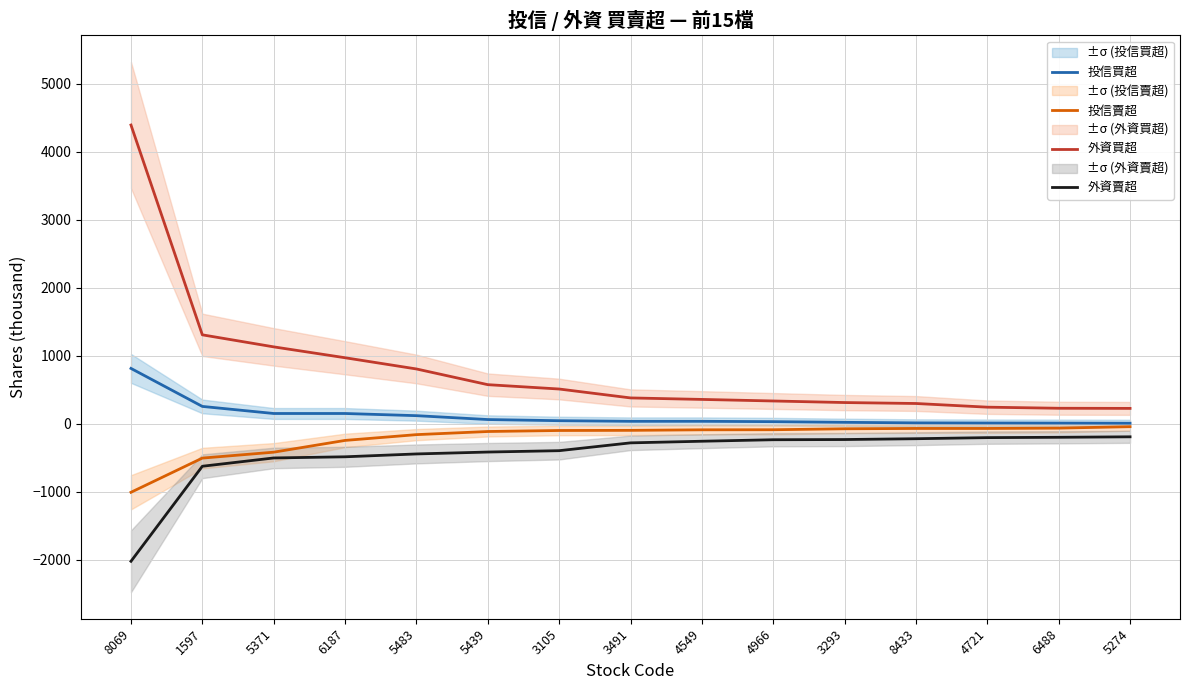

True or false: 投信賣超 and 外資買超 cross at least once.

False